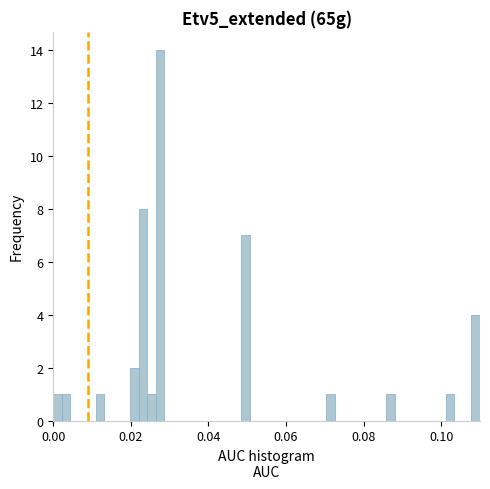

Around what value on the x-axis is the tallest bar? Give the approximate position of its centre, as read against the axis.

0.028